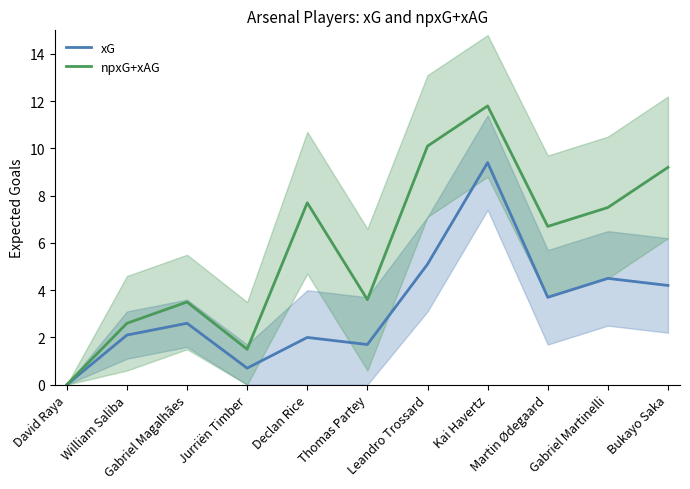

At which label is xG closest to 4?

Bukayo Saka